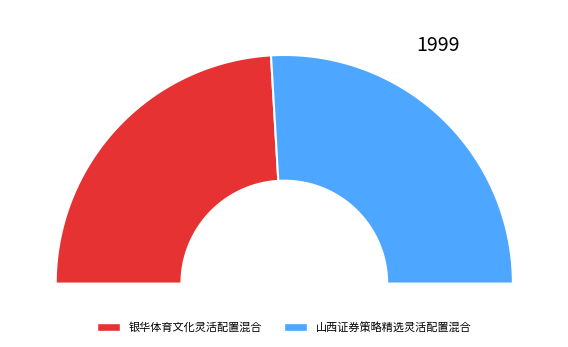

What is the ratio of the value at 山西证券策略精选灵活配置混合 to the value at 银华体育文化灵活配置混合?

1.1